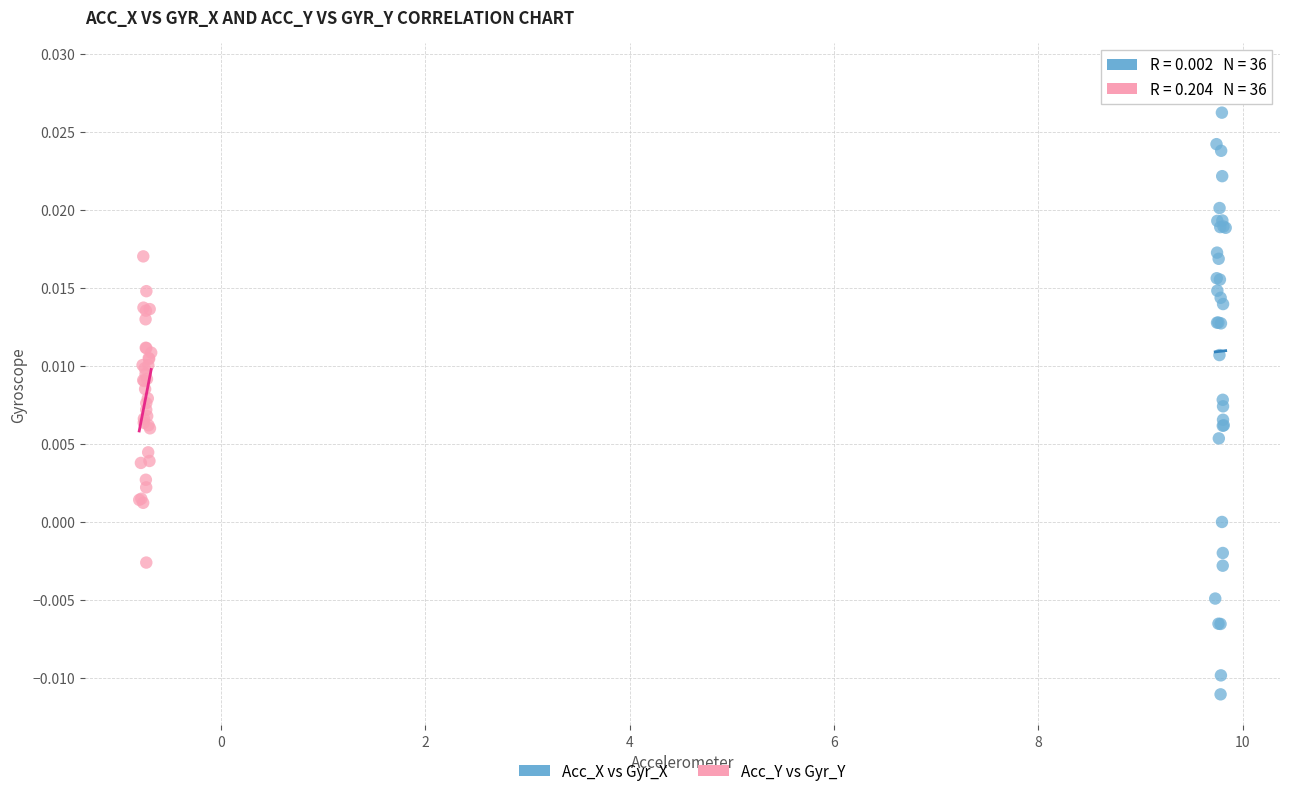

Which series has the largest Y range (max minus min)?

Acc_X vs Gyr_X